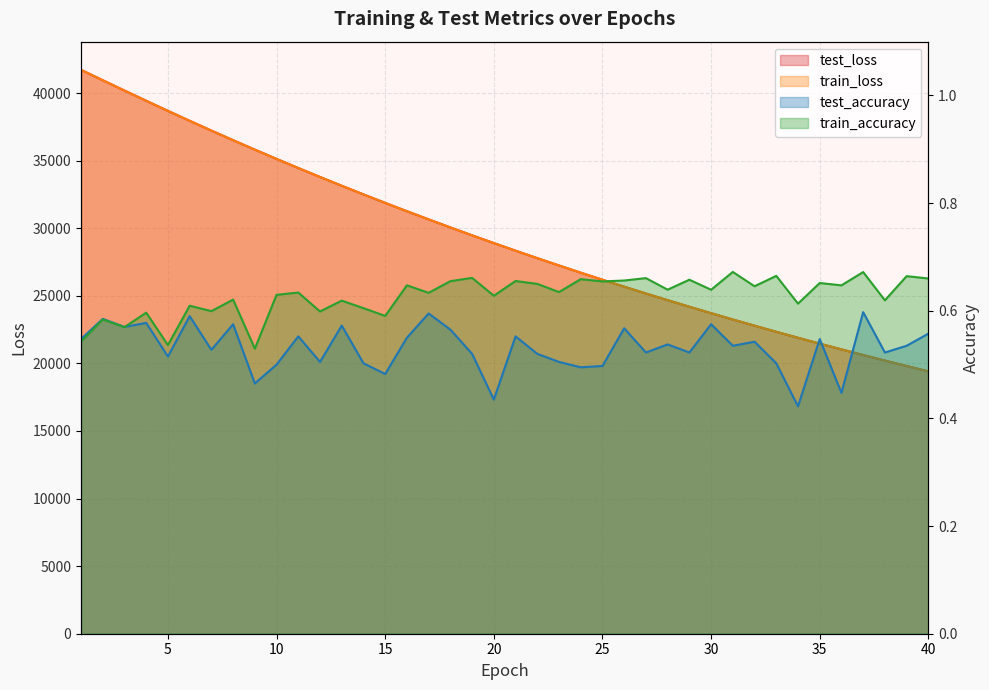

At which category is the sum across all series the highest?

1